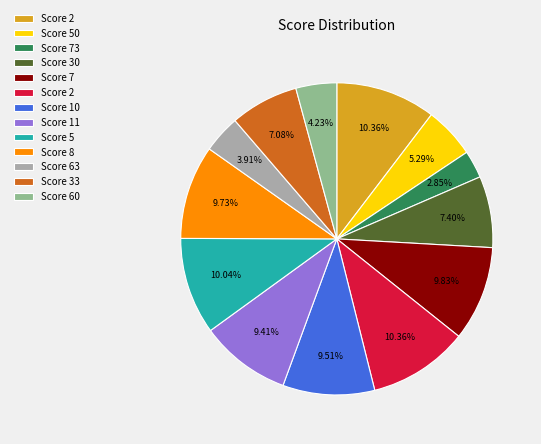

Is there any slice that represents more than half of the pie?

No